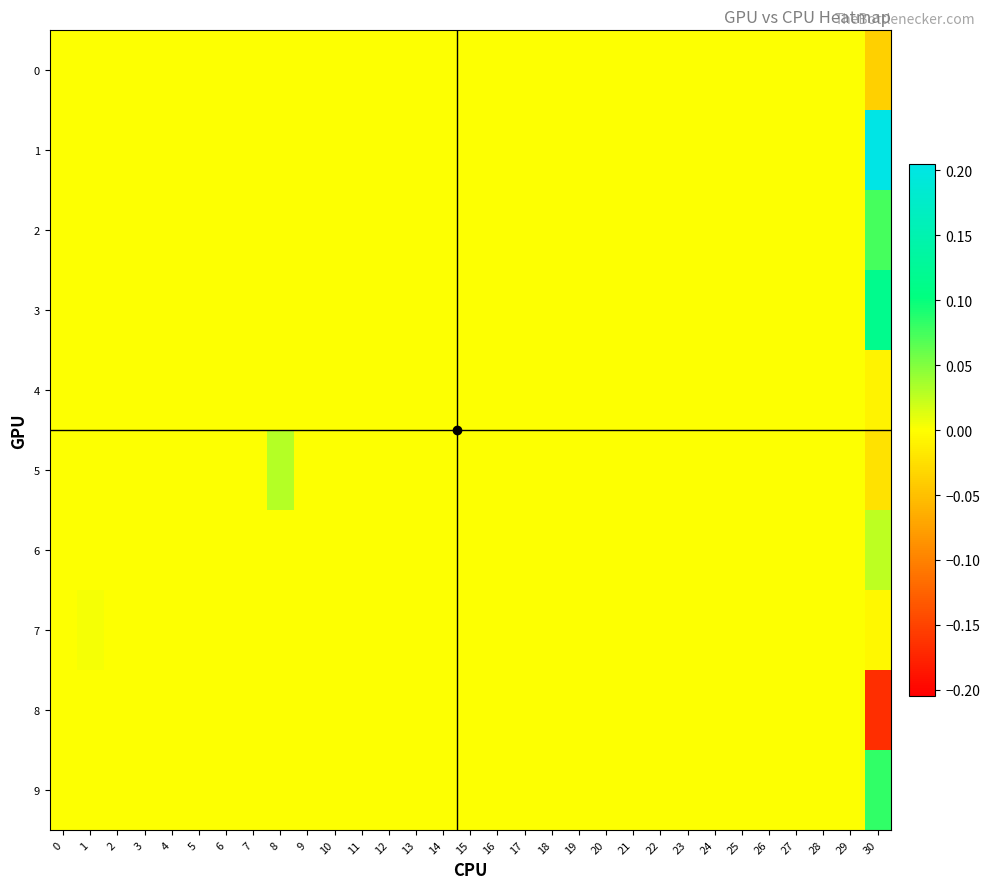

Reading left to right, what are all the values shown in this chart?

0: 0=0.0	1=0.0	2=0.0	3=0.0	4=0.0	5=0.0	6=0.0	7=0.0	8=0.0	9=0.0	10=0.0	11=0.0	12=0.0	13=0.0	14=0.0	15=0.0	16=0.0	17=0.0	18=0.0	19=0.0	20=0.0	21=0.0	22=0.0	23=0.0	24=0.0	25=0.0	26=0.0	27=0.0	28=0.0	29=0.0	30=-0.0
1: 0=0.0	1=0.0	2=0.0	3=0.0	4=0.0	5=0.0	6=0.0	7=0.0	8=0.0	9=0.0	10=0.0	11=0.0	12=0.0	13=0.0	14=0.0	15=0.0	16=0.0	17=0.0	18=0.0	19=0.0	20=0.0	21=0.0	22=0.0	23=0.0	24=0.0	25=0.0	26=0.0	27=0.0	28=0.0	29=0.0	30=0.2
2: 0=0.0	1=0.0	2=0.0	3=0.0	4=0.0	5=0.0	6=0.0	7=0.0	8=0.0	9=0.0	10=0.0	11=0.0	12=0.0	13=0.0	14=0.0	15=0.0	16=0.0	17=0.0	18=0.0	19=0.0	20=0.0	21=0.0	22=0.0	23=0.0	24=0.0	25=0.0	26=0.0	27=0.0	28=0.0	29=0.0	30=0.1
3: 0=0.0	1=0.0	2=0.0	3=0.0	4=0.0	5=0.0	6=0.0	7=0.0	8=0.0	9=0.0	10=0.0	11=0.0	12=0.0	13=0.0	14=0.0	15=0.0	16=0.0	17=0.0	18=0.0	19=0.0	20=0.0	21=0.0	22=0.0	23=0.0	24=0.0	25=0.0	26=0.0	27=0.0	28=0.0	29=0.0	30=0.1
4: 0=0.0	1=0.0	2=0.0	3=0.0	4=0.0	5=0.0	6=0.0	7=0.0	8=0.0	9=0.0	10=0.0	11=0.0	12=0.0	13=0.0	14=0.0	15=0.0	16=0.0	17=0.0	18=0.0	19=0.0	20=0.0	21=0.0	22=0.0	23=0.0	24=0.0	25=0.0	26=0.0	27=0.0	28=0.0	29=0.0	30=-0.0
5: 0=0.0	1=0.0	2=0.0	3=0.0	4=0.0	5=0.0	6=0.0	7=0.0	8=0.0	9=0.0	10=0.0	11=0.0	12=0.0	13=0.0	14=0.0	15=0.0	16=0.0	17=0.0	18=0.0	19=0.0	20=0.0	21=0.0	22=0.0	23=0.0	24=0.0	25=0.0	26=0.0	27=0.0	28=0.0	29=0.0	30=-0.0
6: 0=0.0	1=0.0	2=0.0	3=0.0	4=0.0	5=0.0	6=0.0	7=0.0	8=0.0	9=0.0	10=0.0	11=0.0	12=0.0	13=0.0	14=0.0	15=0.0	16=0.0	17=0.0	18=0.0	19=0.0	20=0.0	21=0.0	22=0.0	23=0.0	24=0.0	25=0.0	26=0.0	27=0.0	28=0.0	29=0.0	30=0.0
7: 0=0.0	1=0.0	2=0.0	3=0.0	4=0.0	5=0.0	6=0.0	7=0.0	8=0.0	9=0.0	10=0.0	11=0.0	12=0.0	13=0.0	14=0.0	15=0.0	16=0.0	17=0.0	18=0.0	19=0.0	20=0.0	21=0.0	22=0.0	23=0.0	24=0.0	25=0.0	26=0.0	27=0.0	28=0.0	29=0.0	30=-0.0
8: 0=0.0	1=0.0	2=0.0	3=0.0	4=0.0	5=0.0	6=0.0	7=0.0	8=0.0	9=0.0	10=0.0	11=0.0	12=0.0	13=0.0	14=0.0	15=0.0	16=0.0	17=0.0	18=0.0	19=0.0	20=0.0	21=0.0	22=0.0	23=0.0	24=0.0	25=0.0	26=0.0	27=0.0	28=0.0	29=0.0	30=-0.2
9: 0=0.0	1=0.0	2=0.0	3=0.0	4=0.0	5=0.0	6=0.0	7=0.0	8=0.0	9=0.0	10=0.0	11=0.0	12=0.0	13=0.0	14=0.0	15=0.0	16=0.0	17=0.0	18=0.0	19=0.0	20=0.0	21=0.0	22=0.0	23=0.0	24=0.0	25=0.0	26=0.0	27=0.0	28=0.0	29=0.0	30=0.1